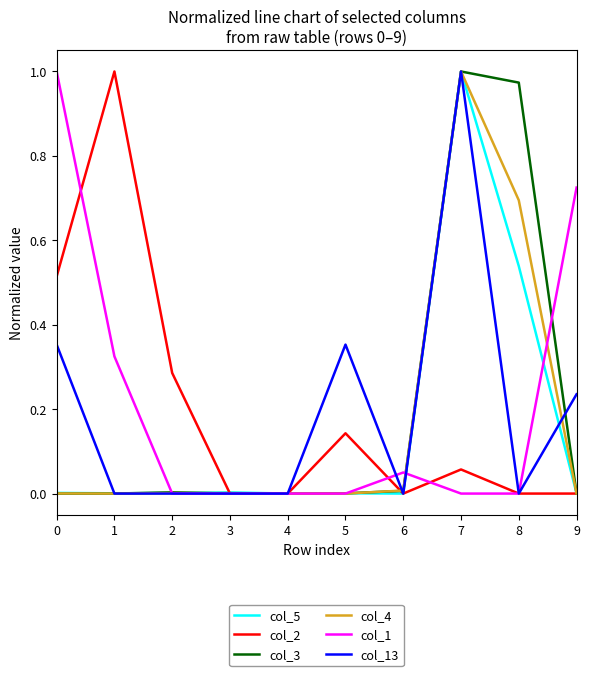

At which category is the sum across all series the highest?

7